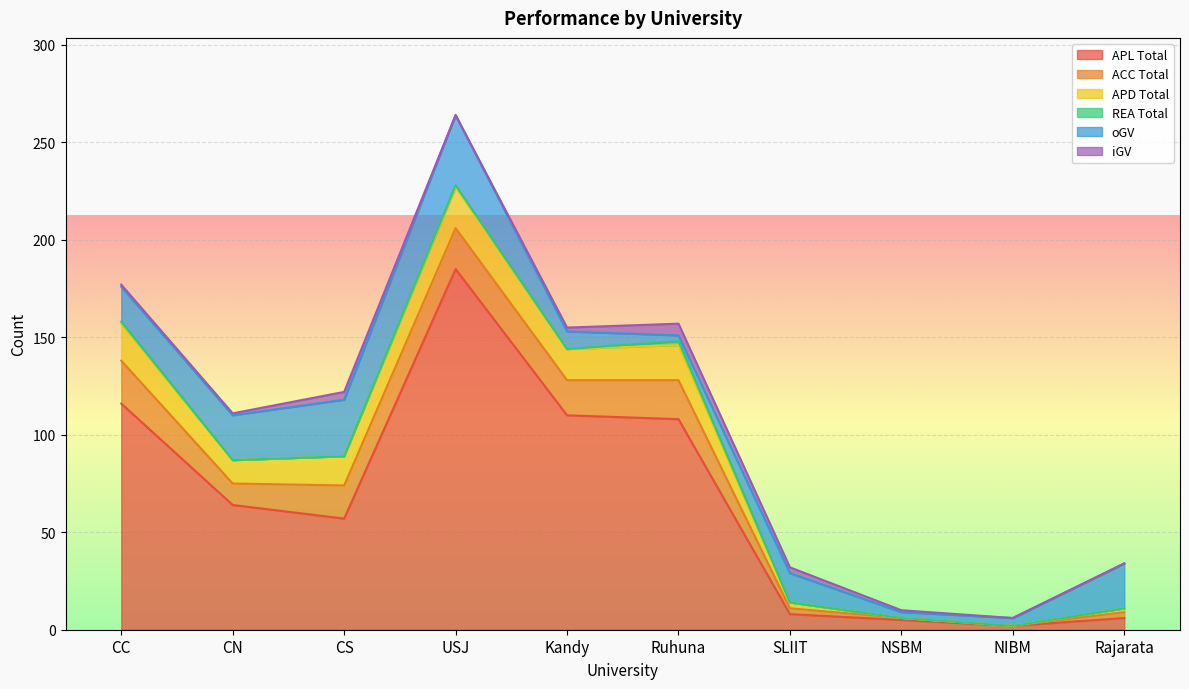

True or false: APD Total and REA Total cross at least once.

False